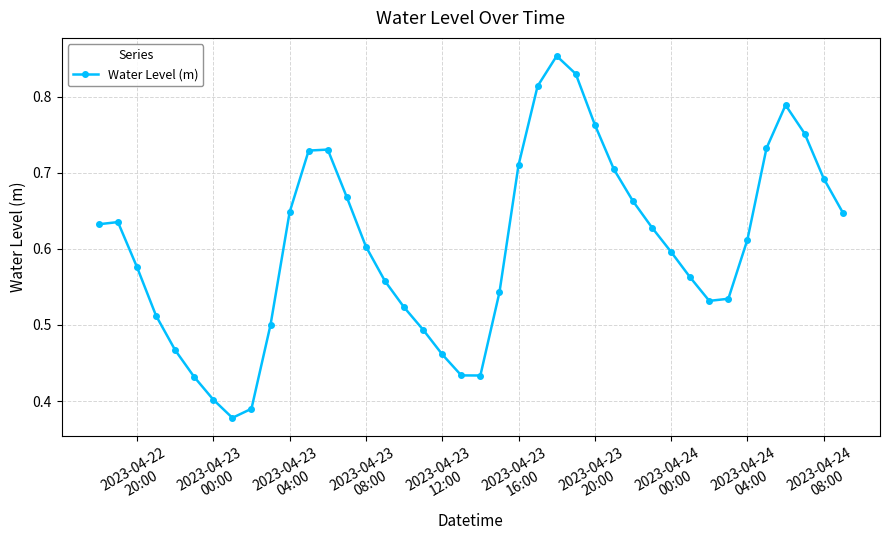

How many values are between 0 and 1?

40